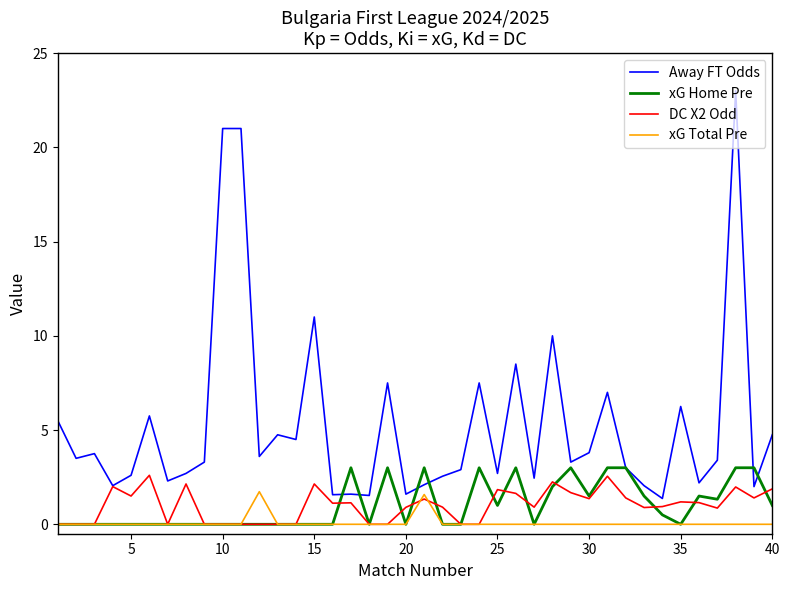

What is the greatest value displayed?

23.0